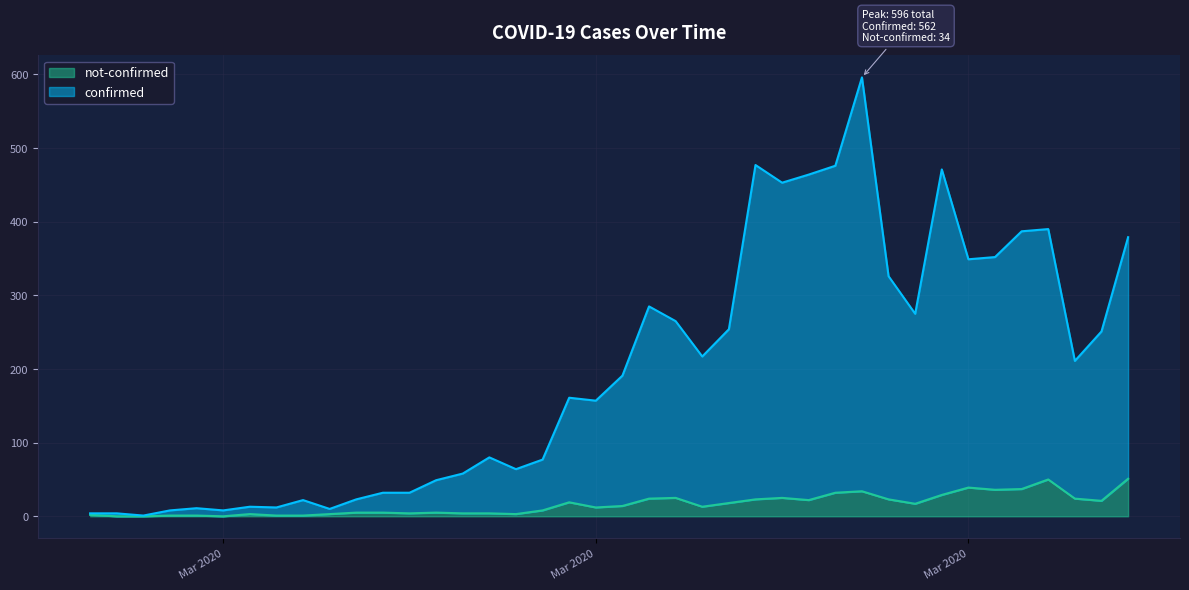

List the labels in order of confirmed value, largest first.

2020-03-27, 2020-03-23, 2020-03-26, 2020-03-30, 2020-03-25, 2020-03-24, 2020-04-03, 2020-04-02, 2020-04-06, 2020-04-01, 2020-03-31, 2020-03-28, 2020-03-19, 2020-03-29, 2020-03-20, 2020-03-22, 2020-04-05, 2020-03-21, 2020-04-04, 2020-03-18, 2020-03-16, 2020-03-17, 2020-03-13, 2020-03-15, 2020-03-14, 2020-03-12, 2020-03-11, 2020-03-09, 2020-03-10, 2020-03-08, 2020-03-06, 2020-03-04, 2020-03-05, 2020-03-02, 2020-03-07, 2020-03-01, 2020-03-03, 2020-02-27, 2020-02-28, 2020-02-29